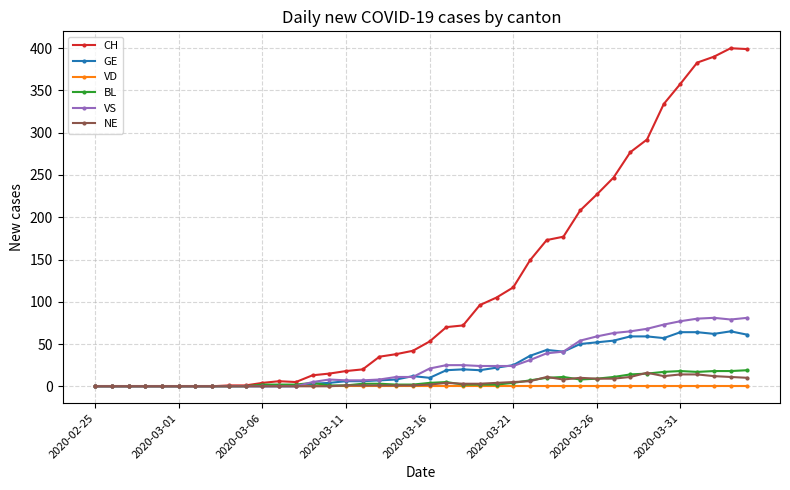

At how many categories does at least one series exceed 342?

5